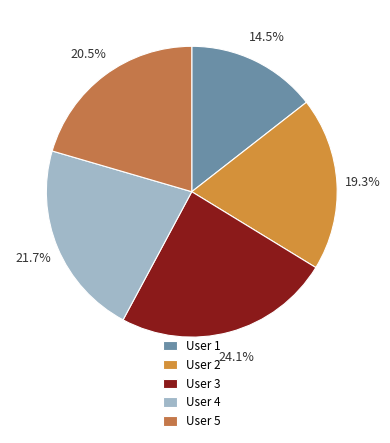

Which has a higher value, User 4 or User 1?

User 4